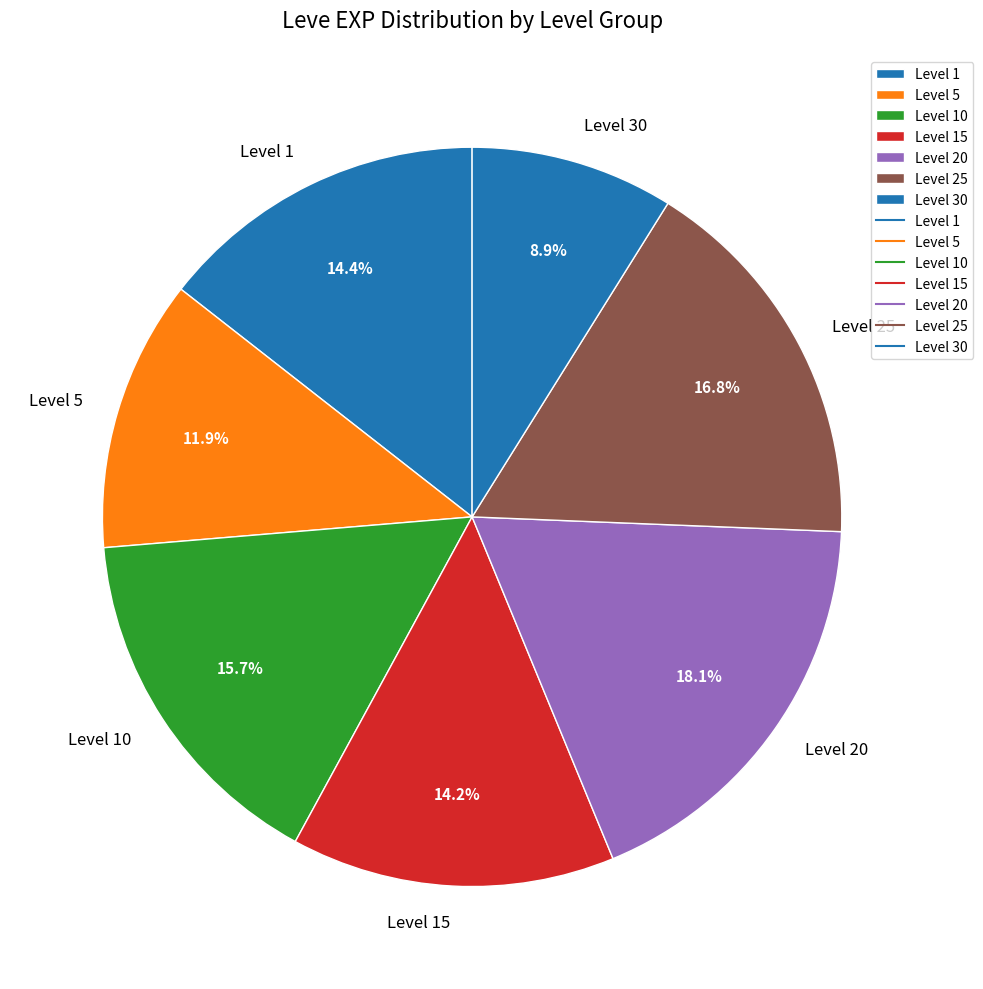

Does Level 25 represent more than half of the total?

No